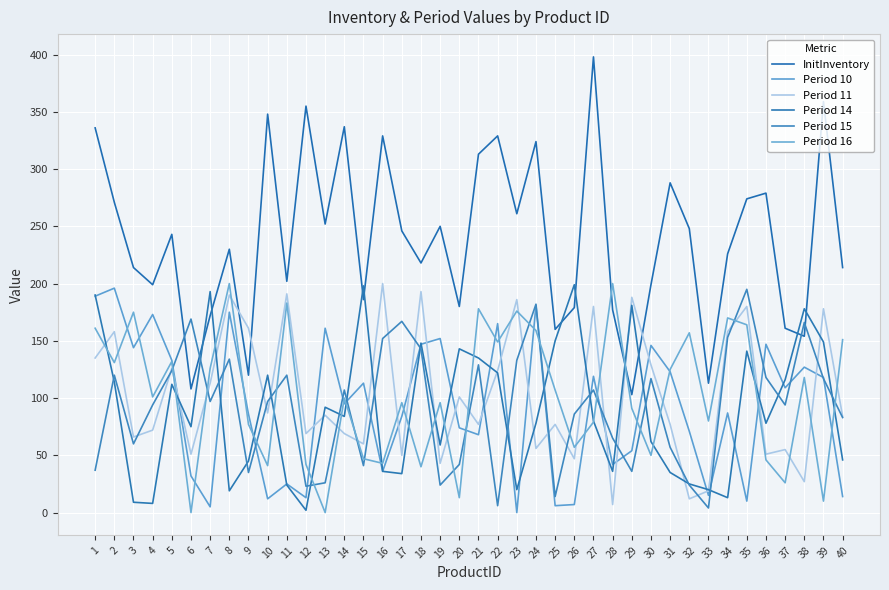

How many times do InitInventory and Period 16 cross each other?

2